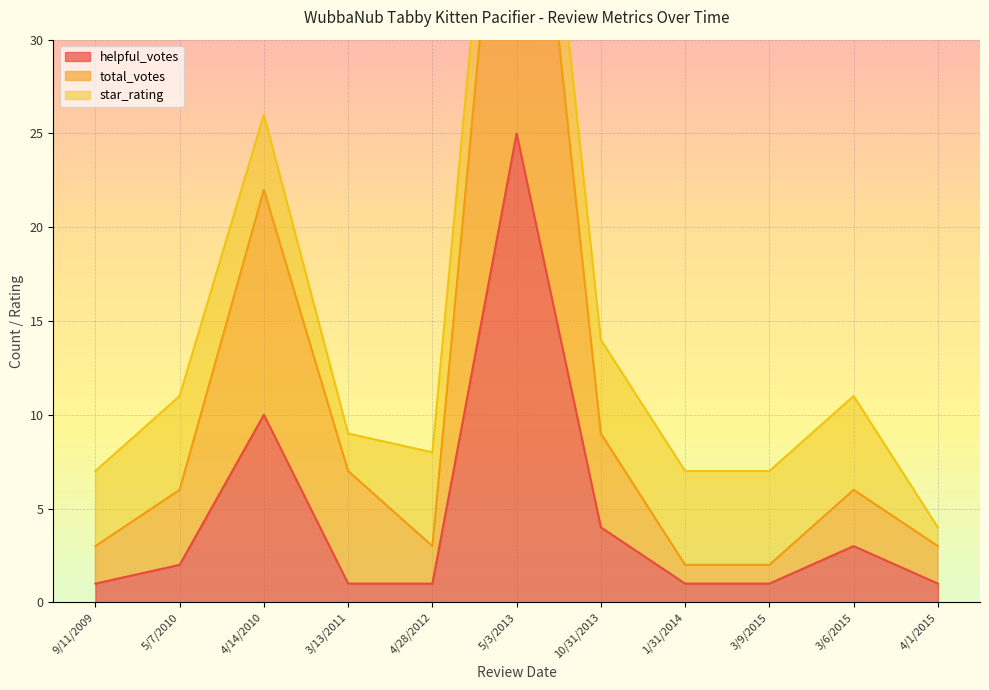

What is the value of the helpful_votes point at the 7th from the left?

4